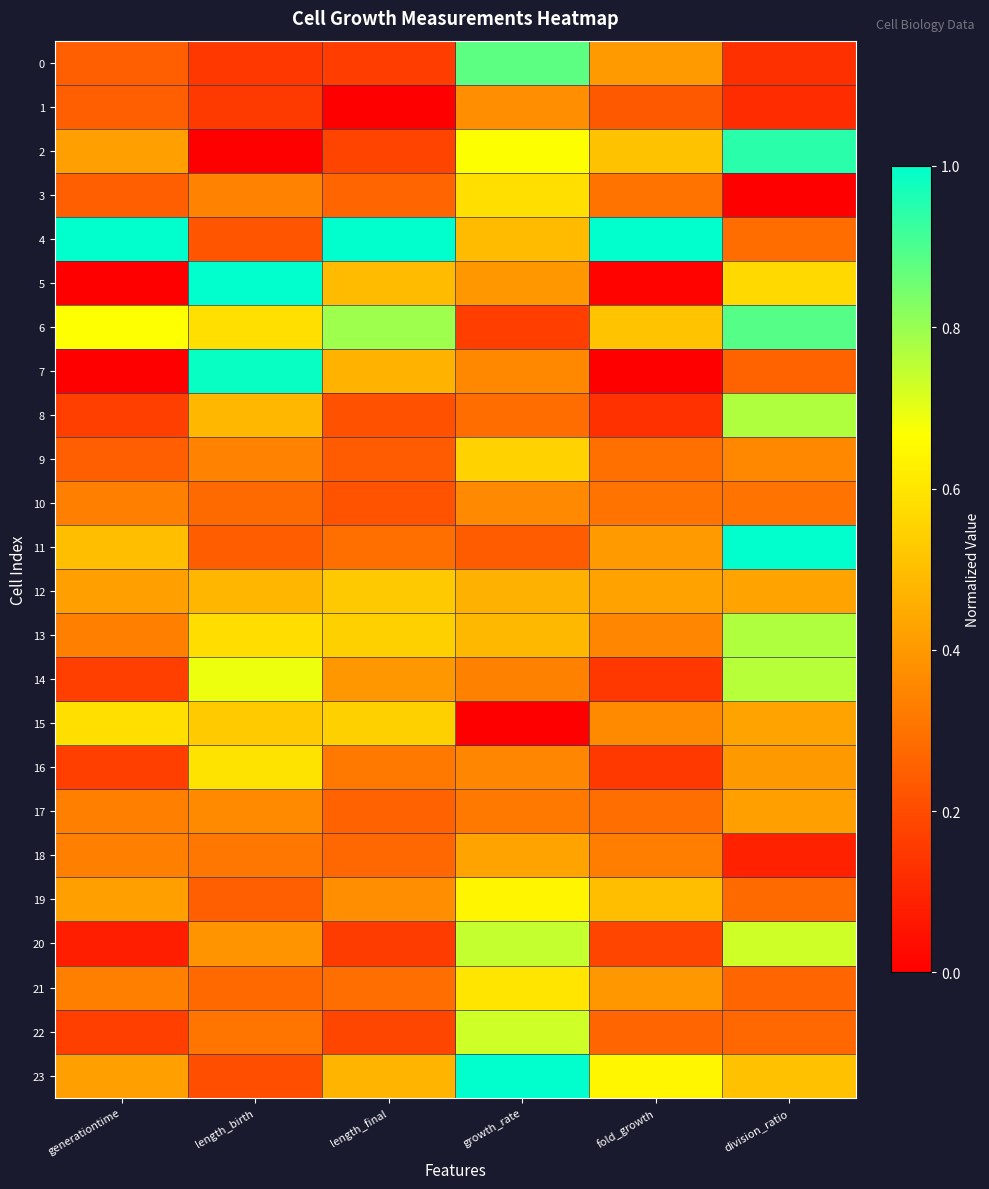

Between fold_growth and generationtime, which is larger?

fold_growth